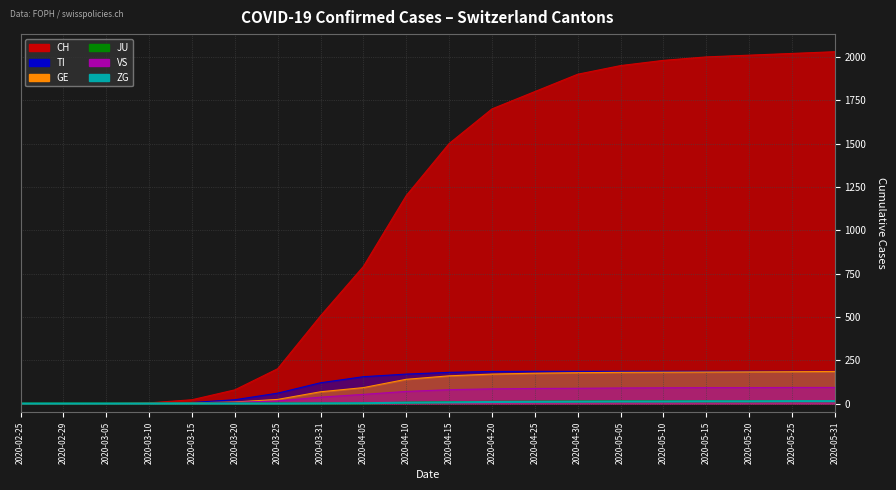

The JU series shows 7 at 2020-03-20. True or false?

False